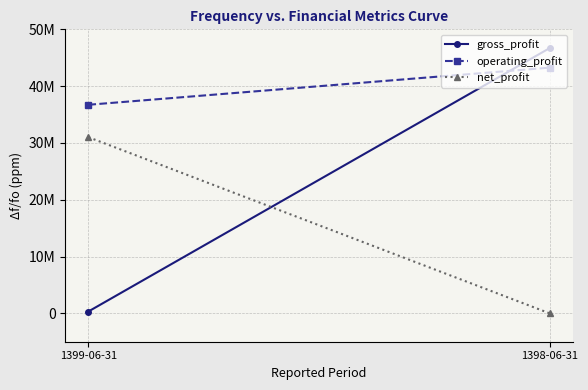

Reading left to right, list all the values displayed in this chart.

gross_profit: 1399-06-31=318556	1398-06-31=46684078
operating_profit: 1399-06-31=36717413	1398-06-31=43252922
net_profit: 1399-06-31=31015157	1398-06-31=0